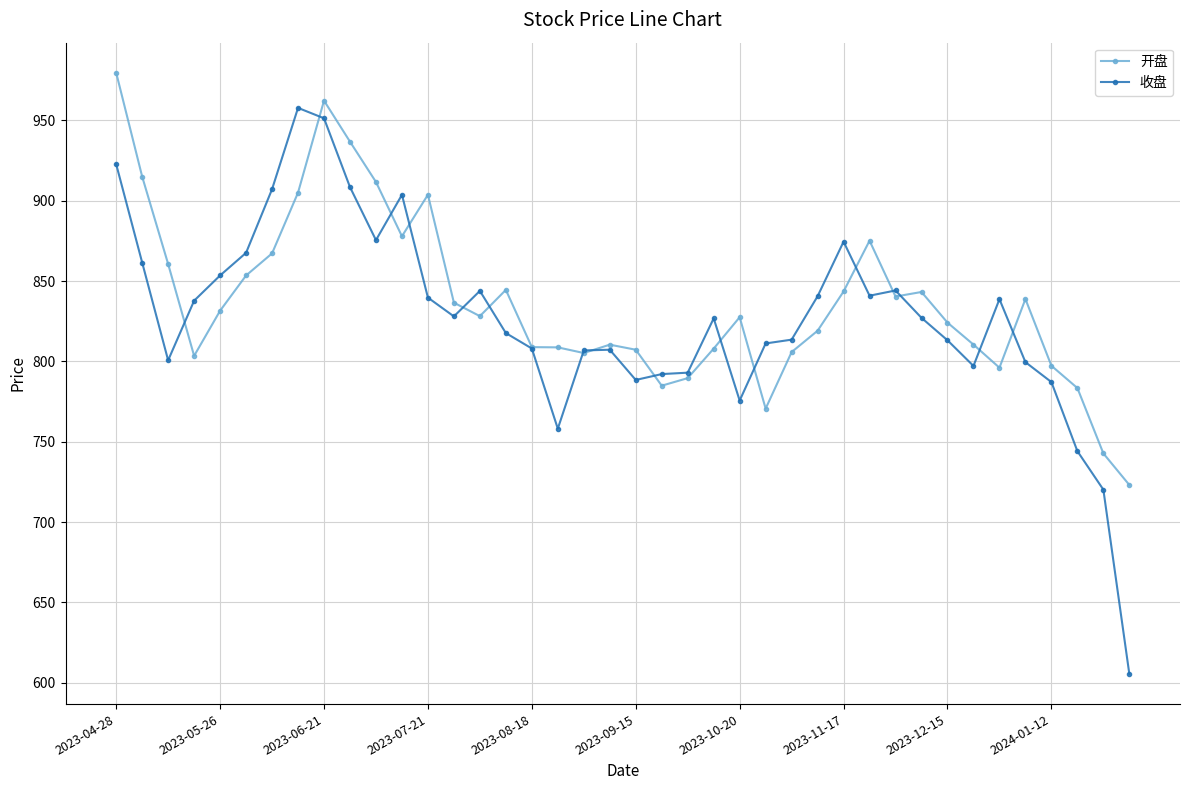

True or false: 开盘 has more than 2 interior local peaks.

True